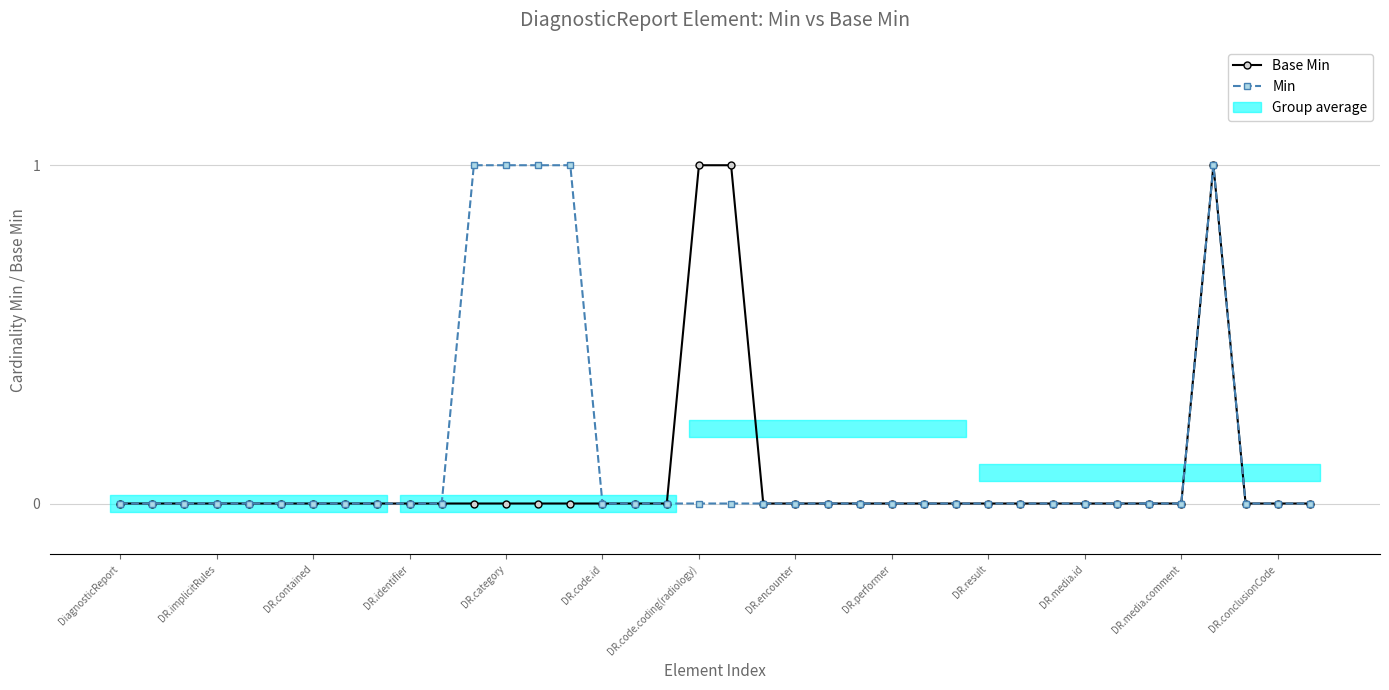

True or false: Min and Base Min intersect in this chart.

False